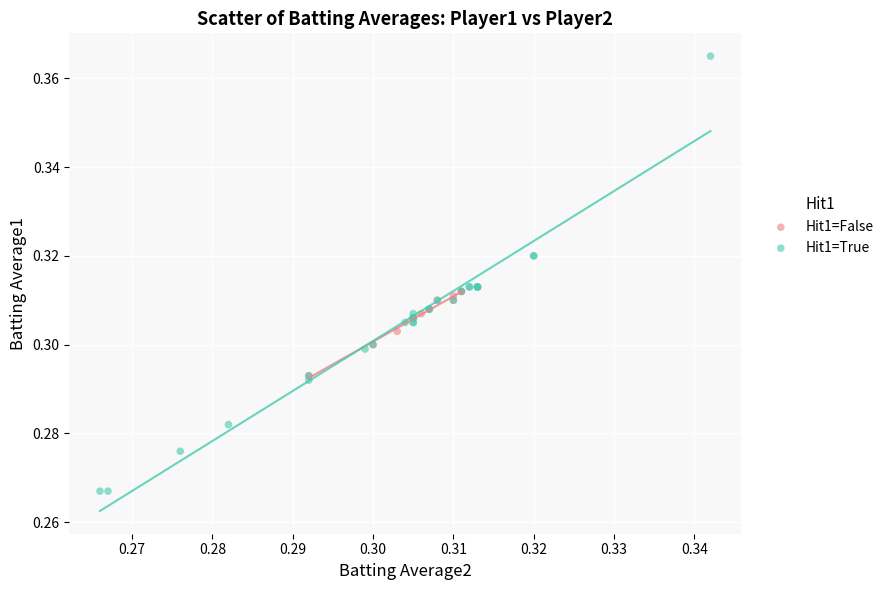

Which series reaches the minimum Y coordinate?

Hit1=True